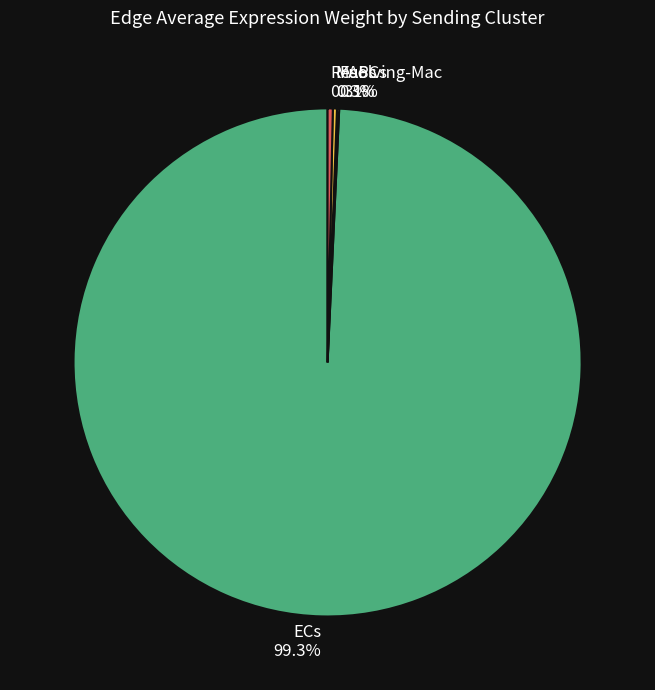

Which category has the biggest portion of the pie?

ECs